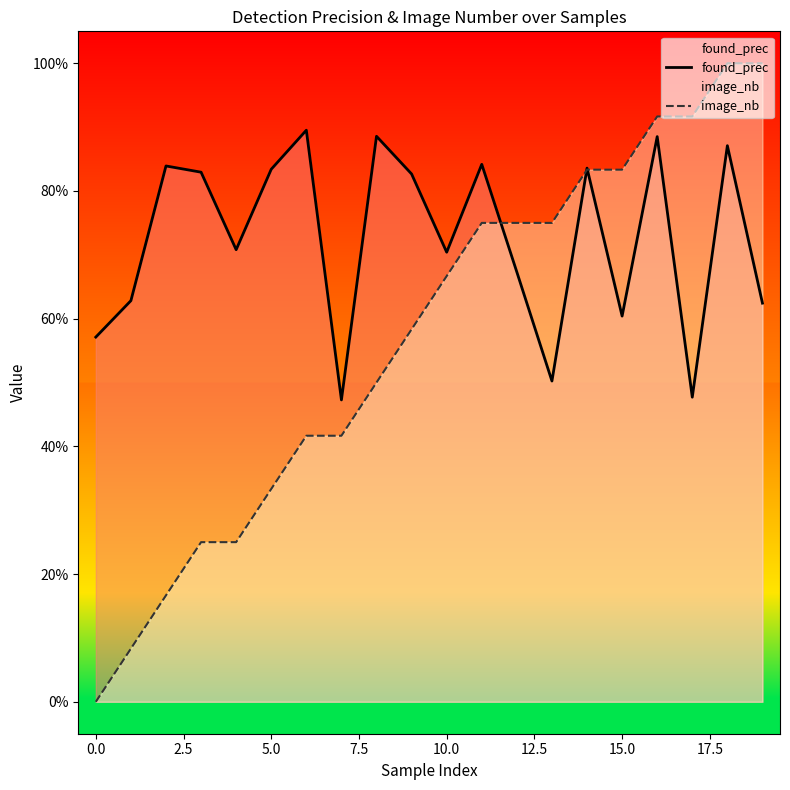

What is the sum of all image_nb values?

11.4